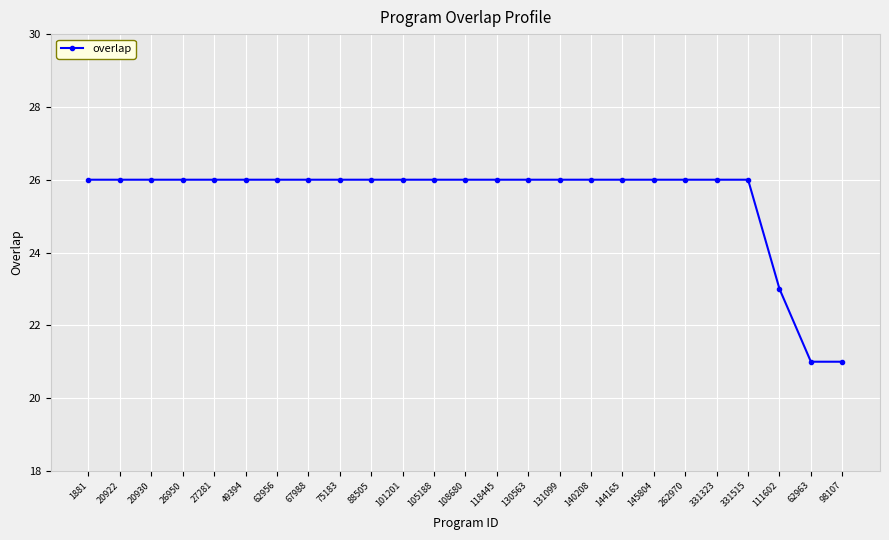

Reading right to left, extract all data points from this chart.

98107=21	62963=21	111602=23	331515=26	331323=26	262970=26	145804=26	144165=26	140208=26	131099=26	130563=26	118445=26	108680=26	105188=26	101201=26	88505=26	75183=26	67988=26	62956=26	49394=26	27281=26	26950=26	20930=26	20922=26	1881=26